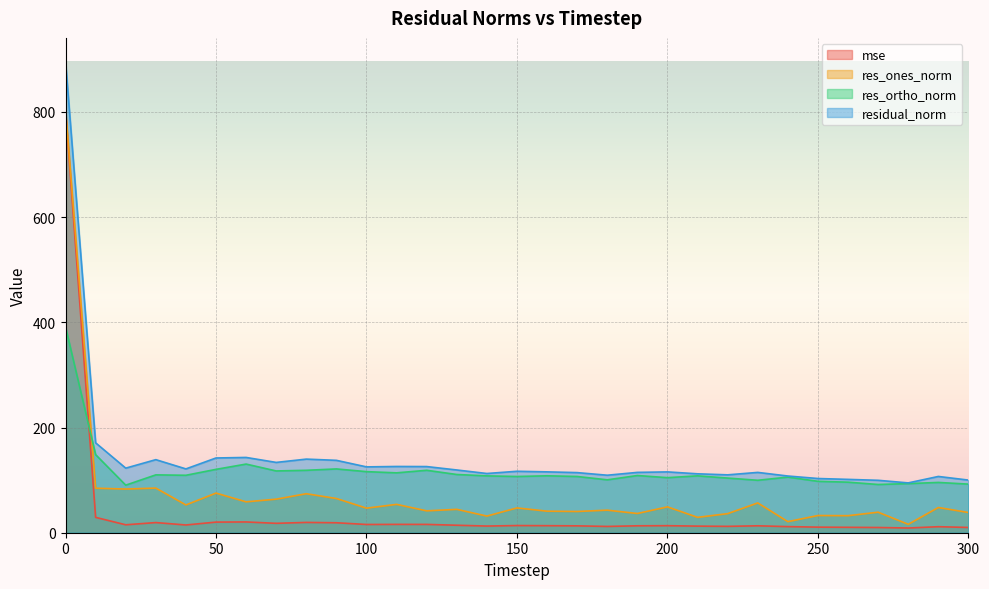

Reading left to right, list all the values displayed in this chart.

mse: 0=803.0	10=29.2	20=15.1	30=19.3	40=14.7	50=20.2	60=20.5	70=17.9	80=19.6	90=18.9	100=15.7	110=15.9	120=15.8	130=14.2	140=12.7	150=13.7	160=13.4	170=13.1	180=12.0	190=13.2	200=13.4	210=12.5	220=12.1	230=13.2	240=11.6	250=10.6	260=10.3	270=9.9	280=9.0	290=11.4	300=10.0
res_ones_norm: 0=806.2	10=84.7	20=83.1	30=84.9	40=52.8	50=75.4	60=58.7	70=63.8	80=74.2	90=65.1	100=46.7	110=53.9	120=41.6	130=44.4	140=31.7	150=47.2	160=41.0	170=40.4	180=42.9	190=36.6	200=49.2	210=29.2	220=36.3	230=56.7	240=21.1	250=32.7	260=32.4	270=39.0	280=16.0	290=48.0	300=38.4
res_ortho_norm: 0=391.3	10=148.5	20=90.4	30=110.0	40=109.2	50=120.5	60=130.5	70=117.5	80=118.7	90=121.3	100=116.1	110=113.8	120=118.7	130=110.7	140=108.1	150=106.9	160=108.2	170=106.9	180=100.6	190=108.8	200=104.7	210=108.1	220=103.9	230=99.7	240=105.7	250=97.7	260=96.1	270=91.7	280=93.4	290=95.6	300=92.4
residual_norm: 0=896.1	10=170.9	20=122.8	30=138.9	40=121.3	50=142.1	60=143.1	70=133.7	80=140.0	90=137.6	100=125.2	110=126.0	120=125.8	130=119.3	140=112.6	150=116.8	160=115.7	170=114.3	180=109.3	190=114.7	200=115.7	210=112.0	220=110.1	230=114.7	240=107.8	250=103.1	260=101.4	270=99.7	280=94.7	290=107.0	300=100.1